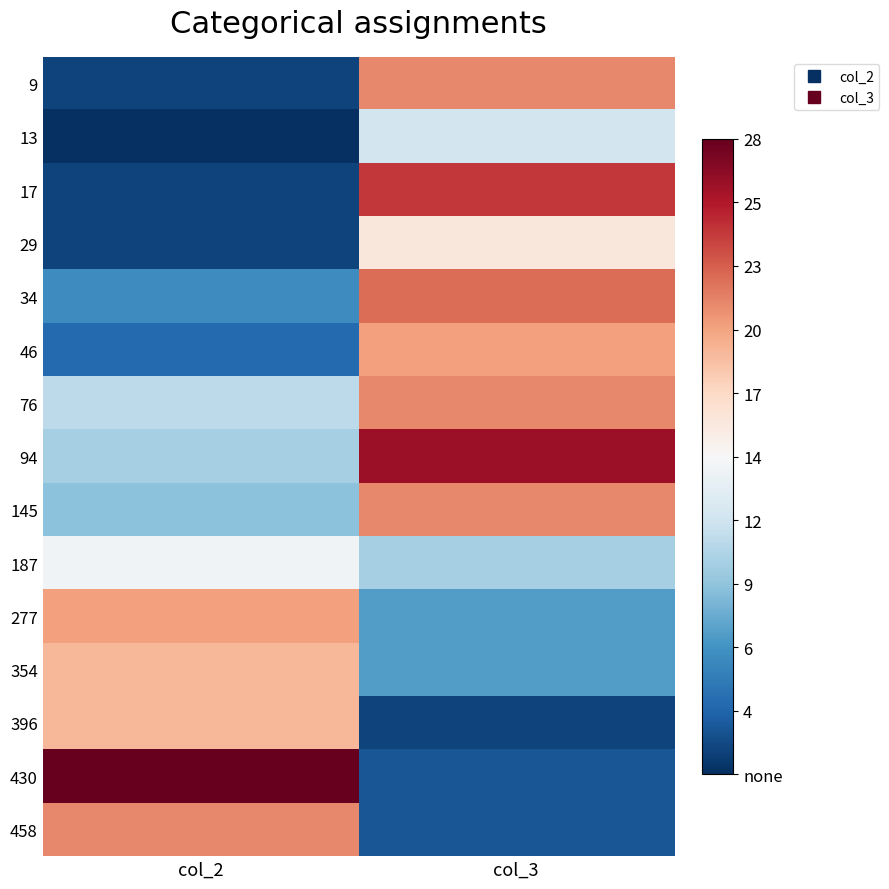

What is the spread (max minus min) of values at col_2?

27